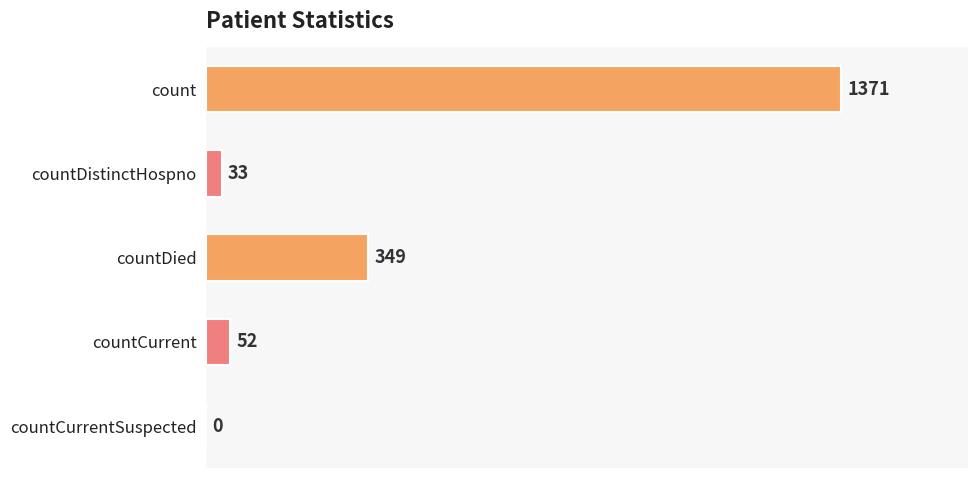

At which label is the value closest to 685?

countDied